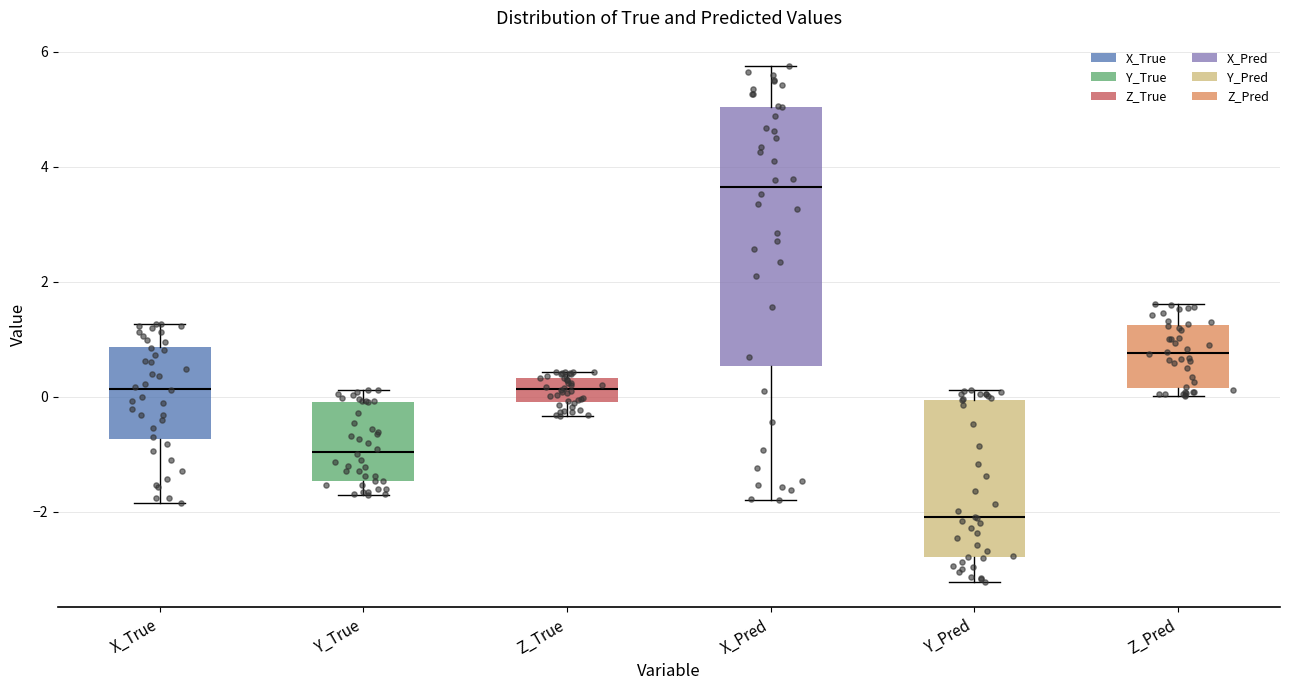

Where does the lower whisker of the box for Y_True end on the y-axis? The values are not printed on the chart, so give them approximately, as read against the axis.

-1.8